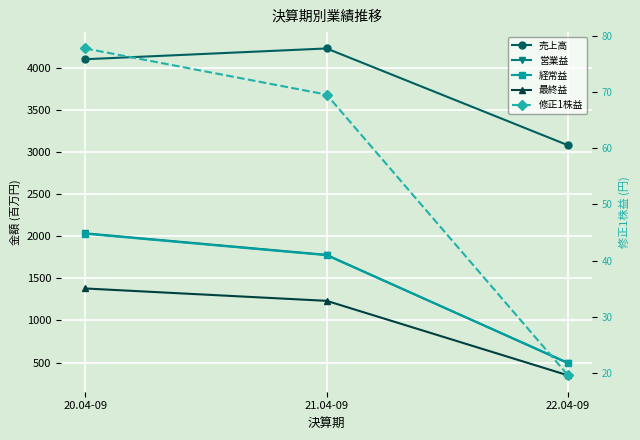

How many 売上高 values are between 3080 and 4230?

3